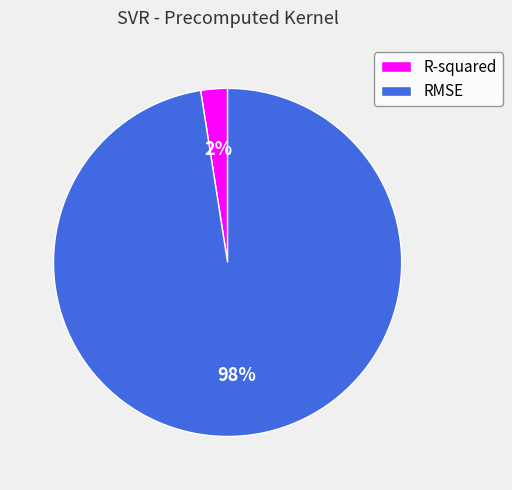

Is it true that R-squared is 9% of the pie?

False